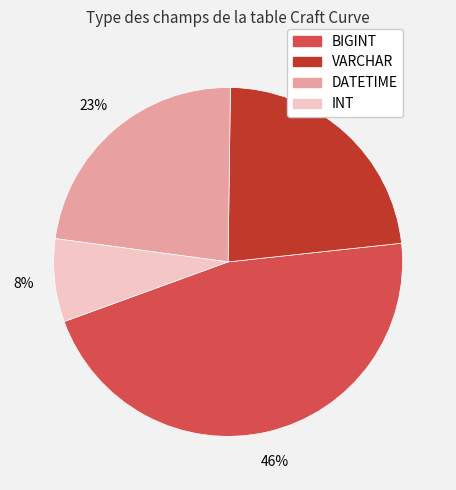

Which has a higher value, BIGINT or VARCHAR?

BIGINT